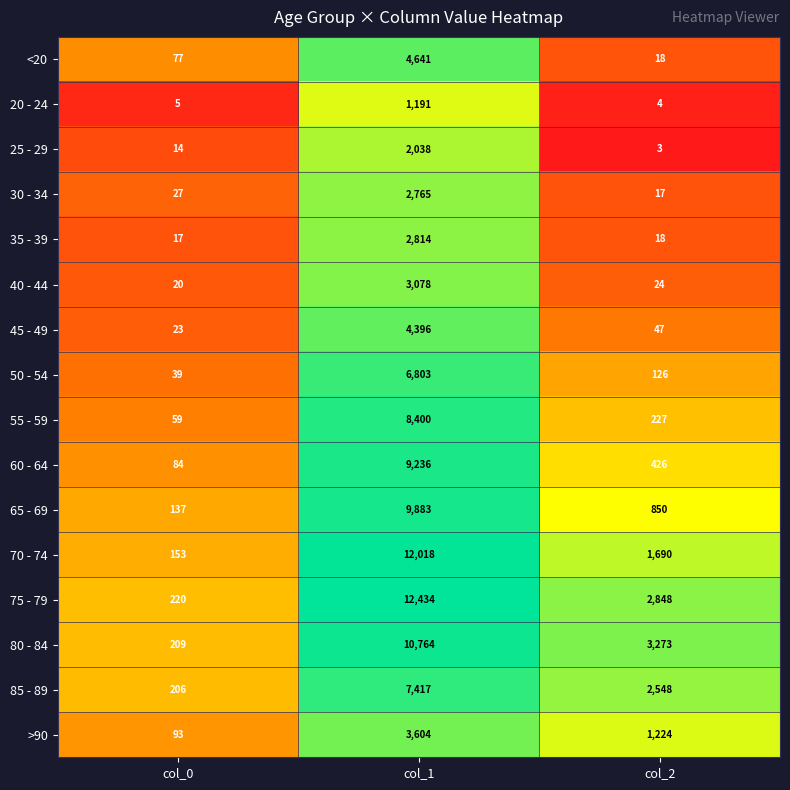

What is the sum of all 70 - 74 values?

13861